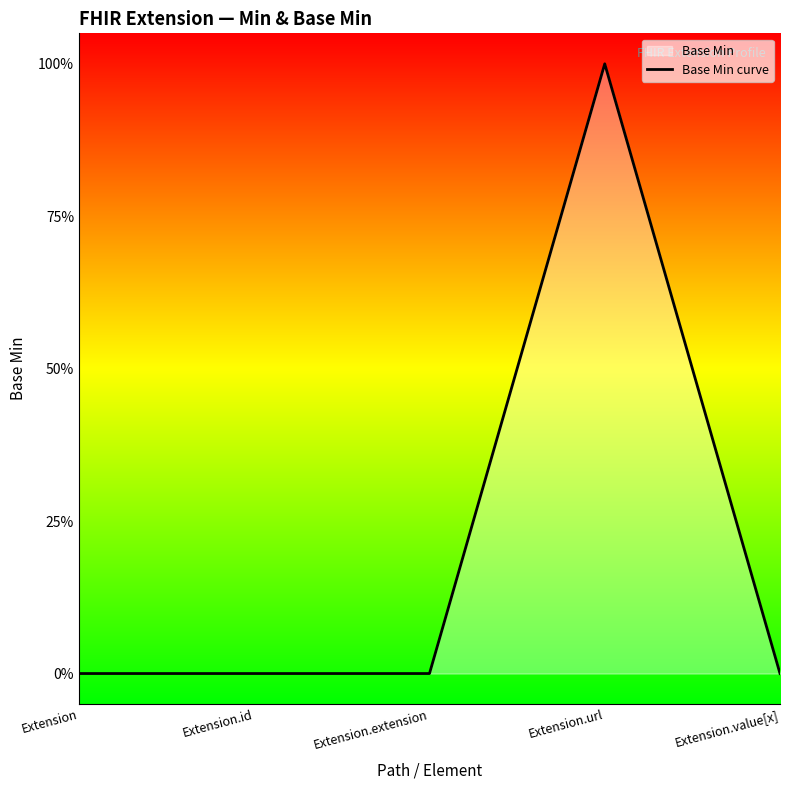

Reading right to left, list all the values displayed in this chart.

0	1	0	0	0